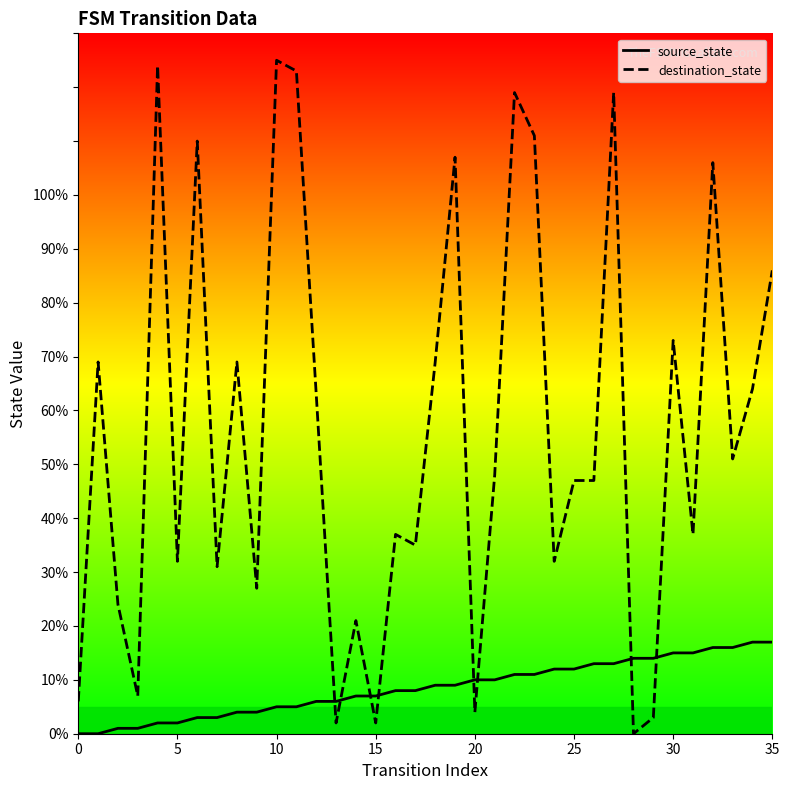

Which series has the largest total across all categories?

destination_state